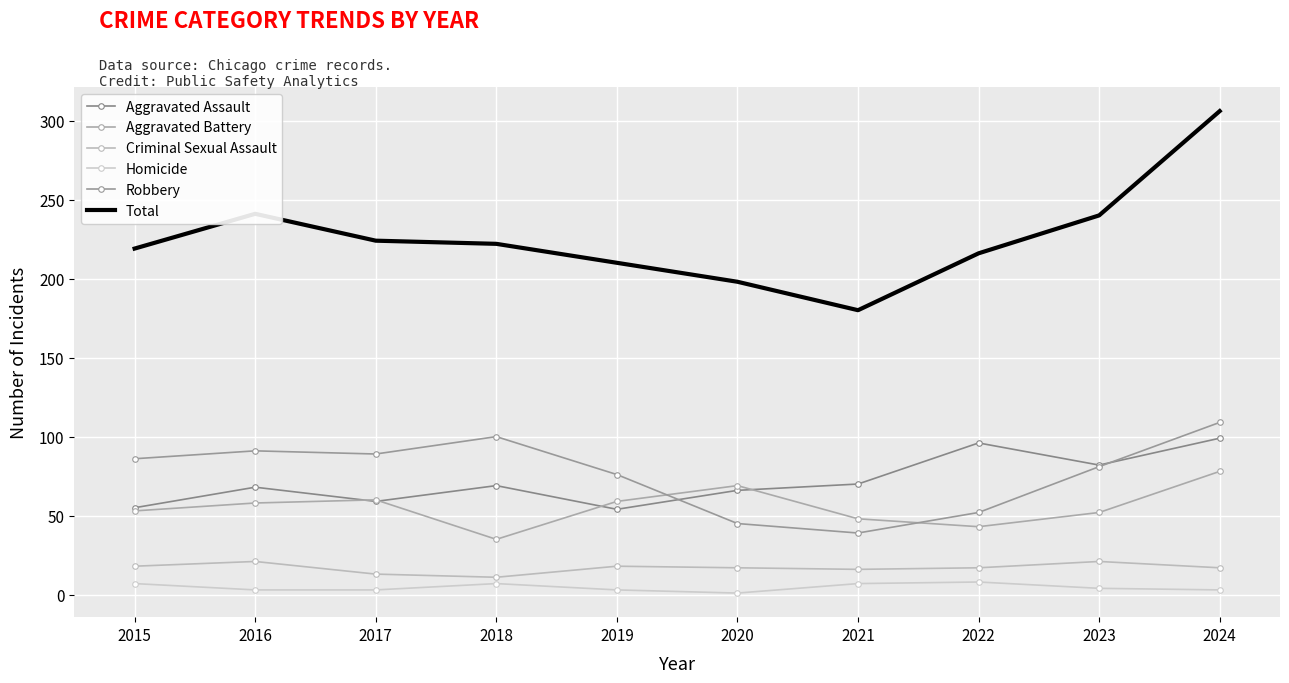

What is the difference between the maximum and minimum values in the Aggravated Battery series?

43